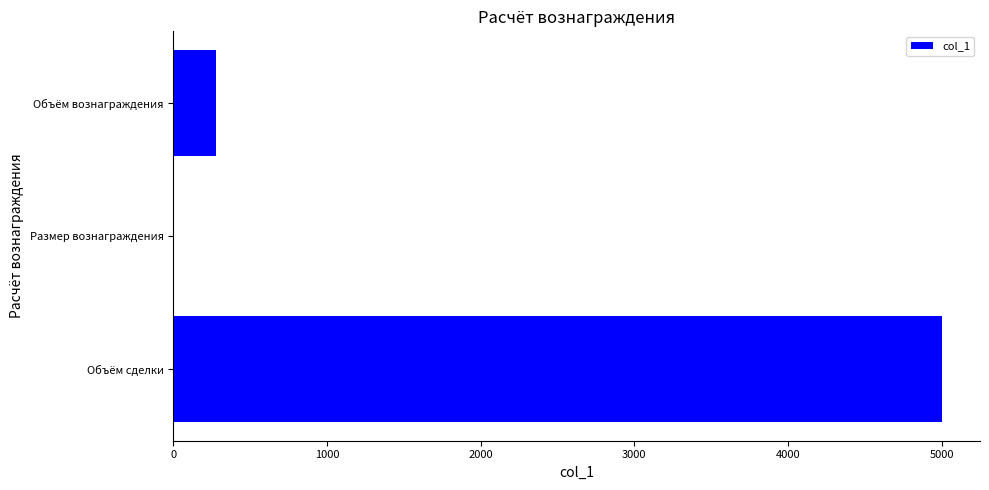

What is the maximum value shown in the chart?

5000.0